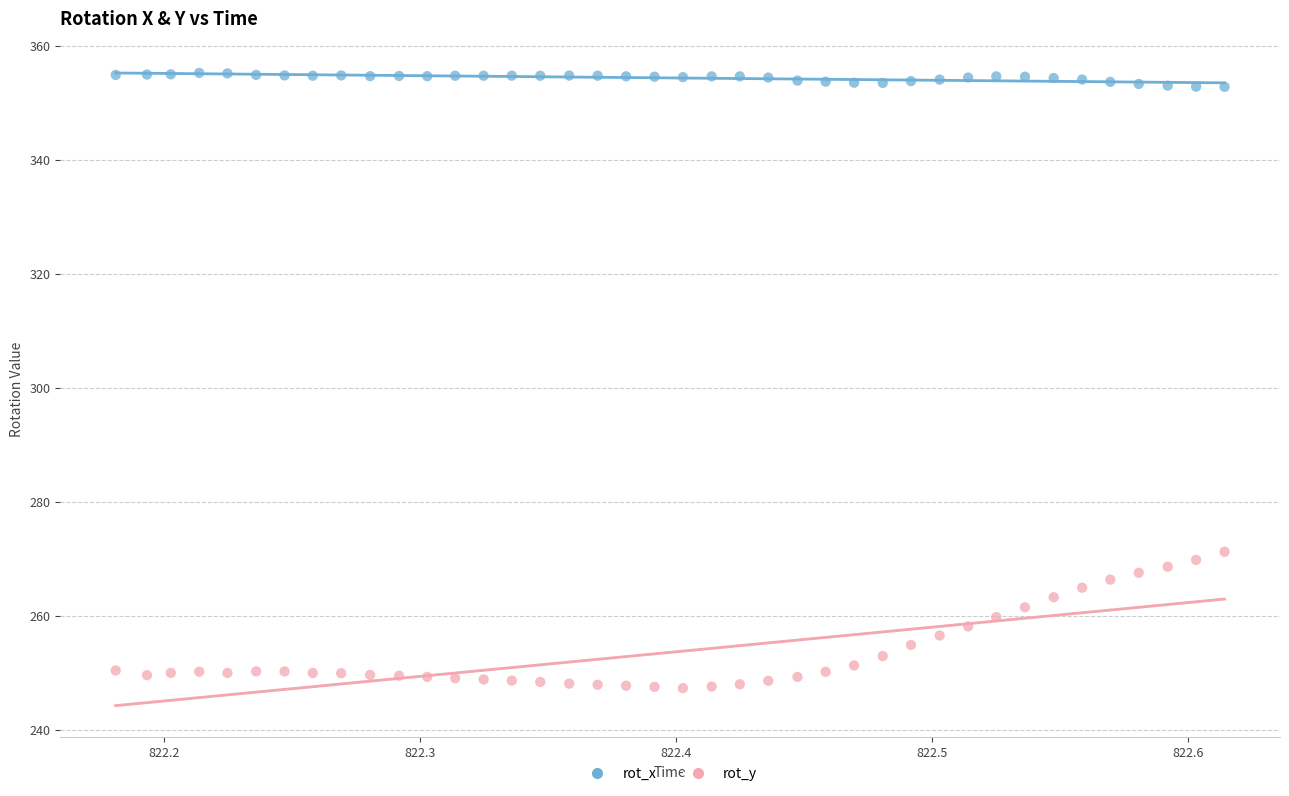

Across all series, what Y value is closest to 301?

271.3